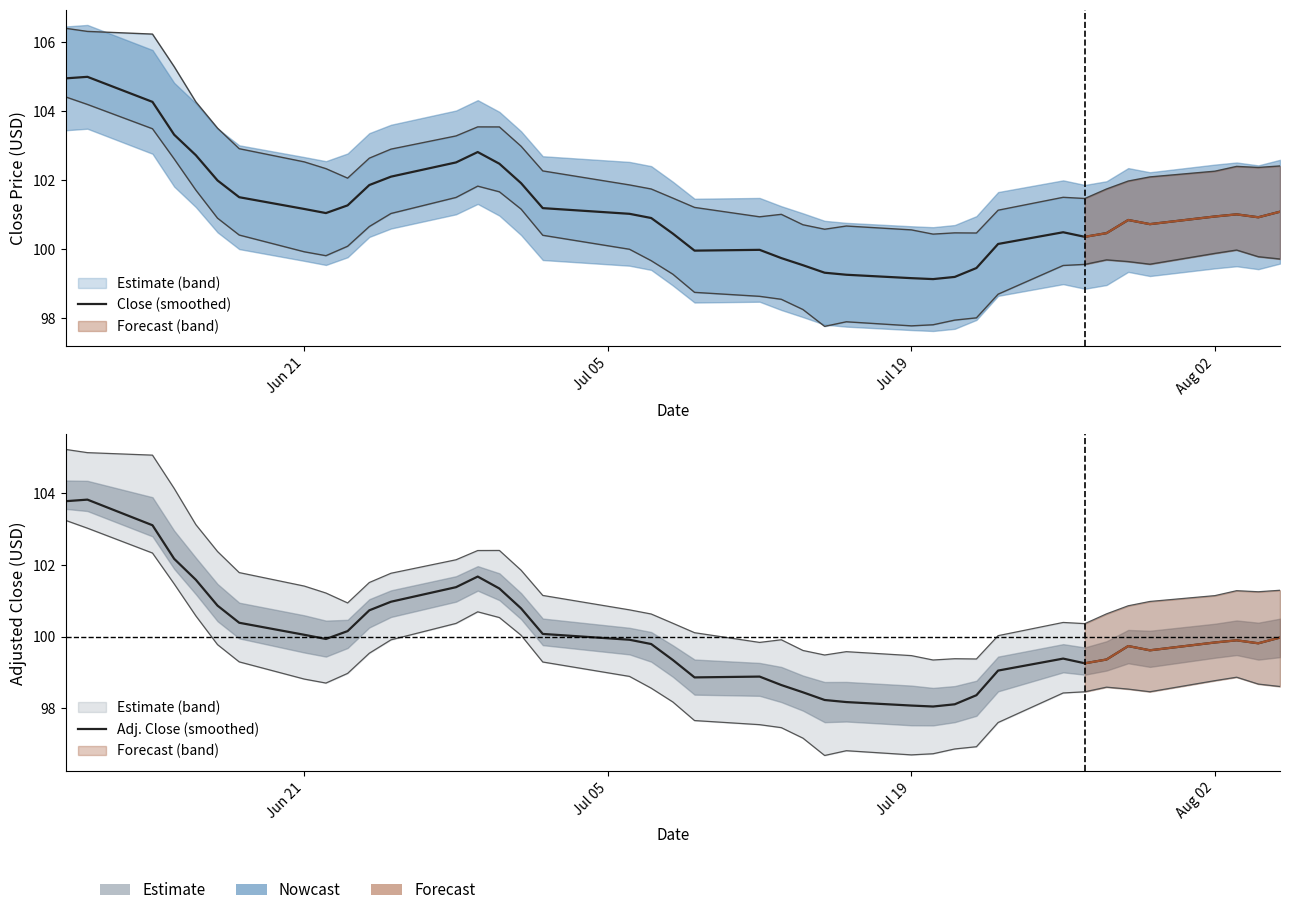

How many lines are shown in the chart?

2